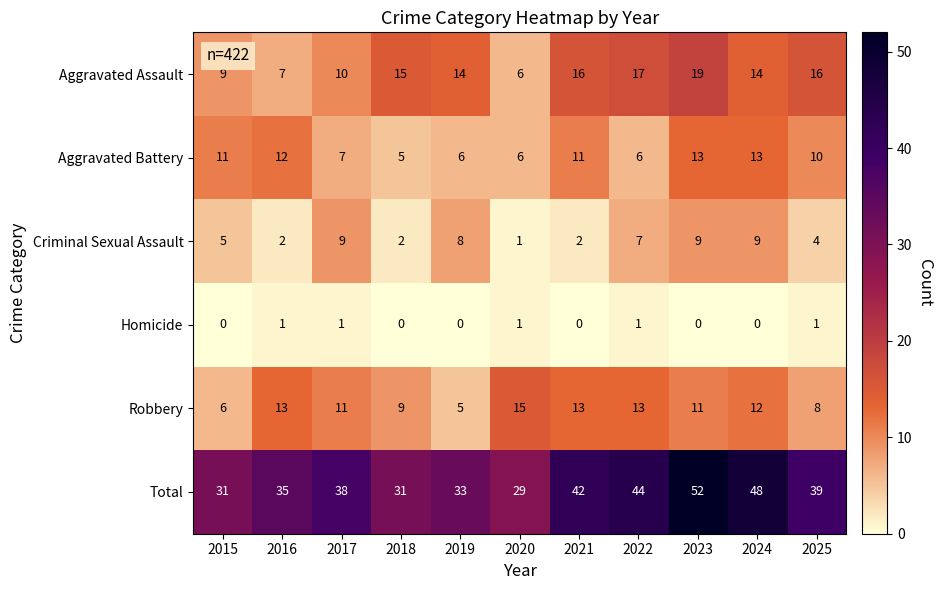

What is the spread (max minus min) of values at 2021?

42